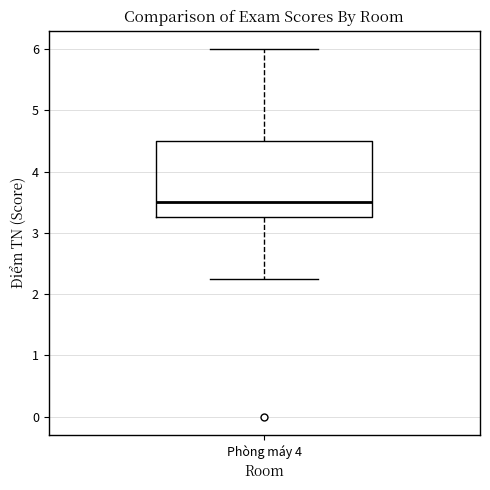

Read this box plot against the y-axis: the position of the median line, the range covered by the box, and the ends of both whiskers. The values are not printed on the chart, so give them approximately, as read against the axis.

median 3.5, box 3.3 to 4.5, whiskers 2.3 to 6.0